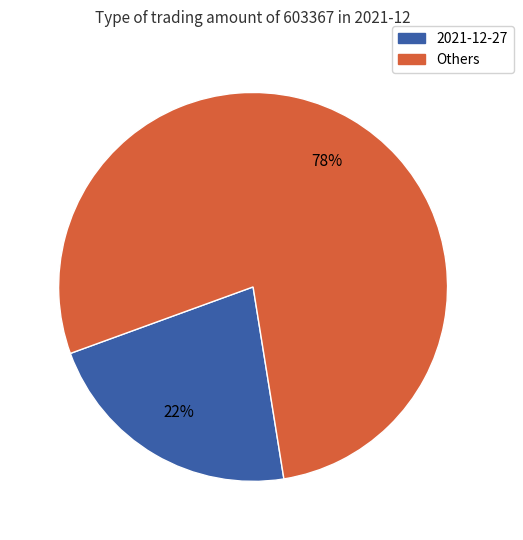

To the nearest percent, what is the average slice percentage?

50%